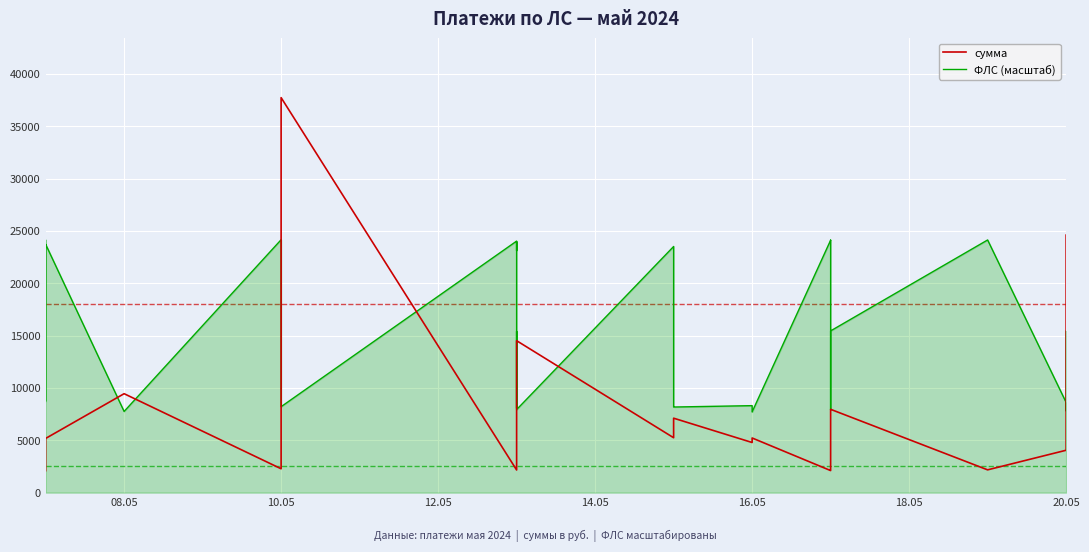

At how many categories does at least one series exceed 35427?

1